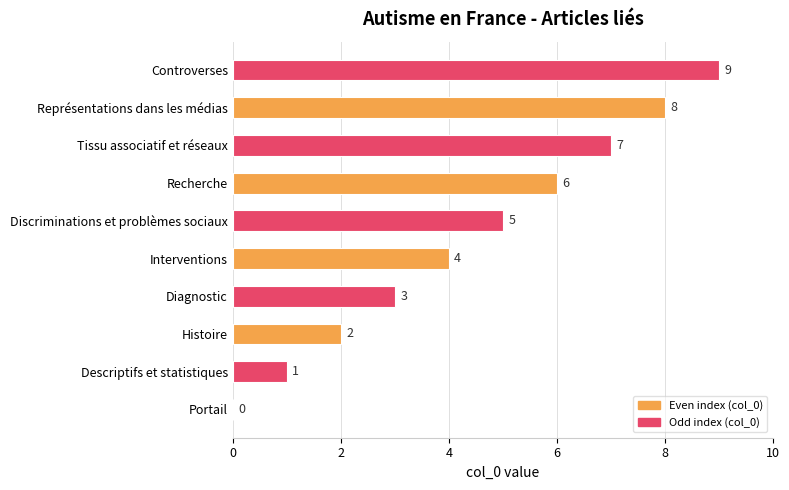

Where is the data nearest to the value 4?

Interventions